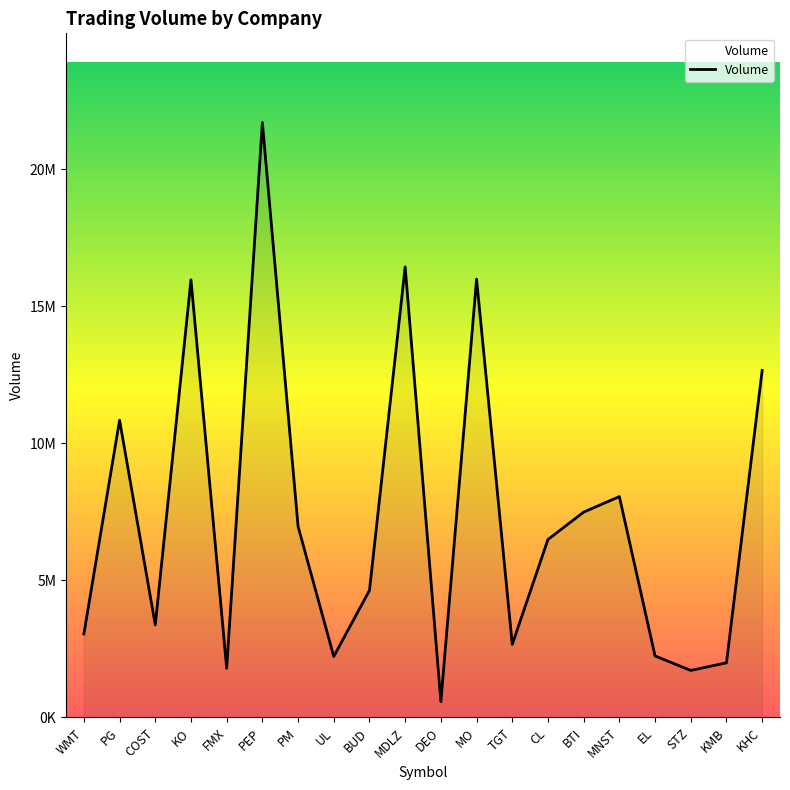

Does the chart display data point markers on the line(s)?

No